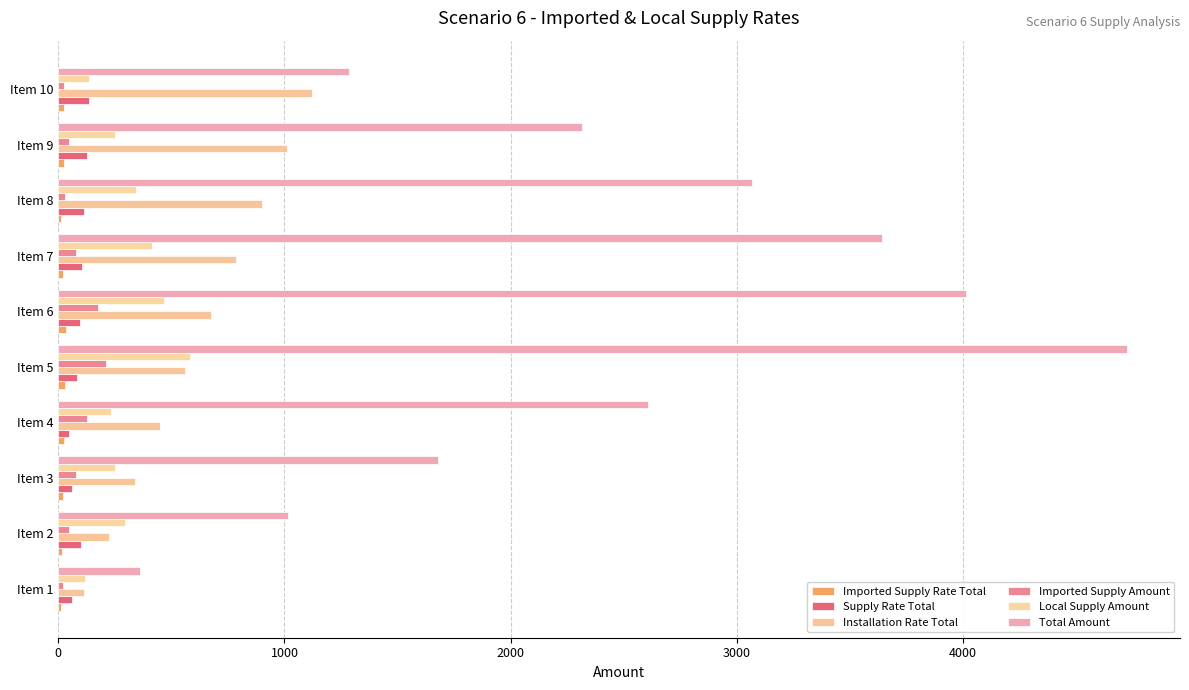

Count the number of data series in this chart.

6